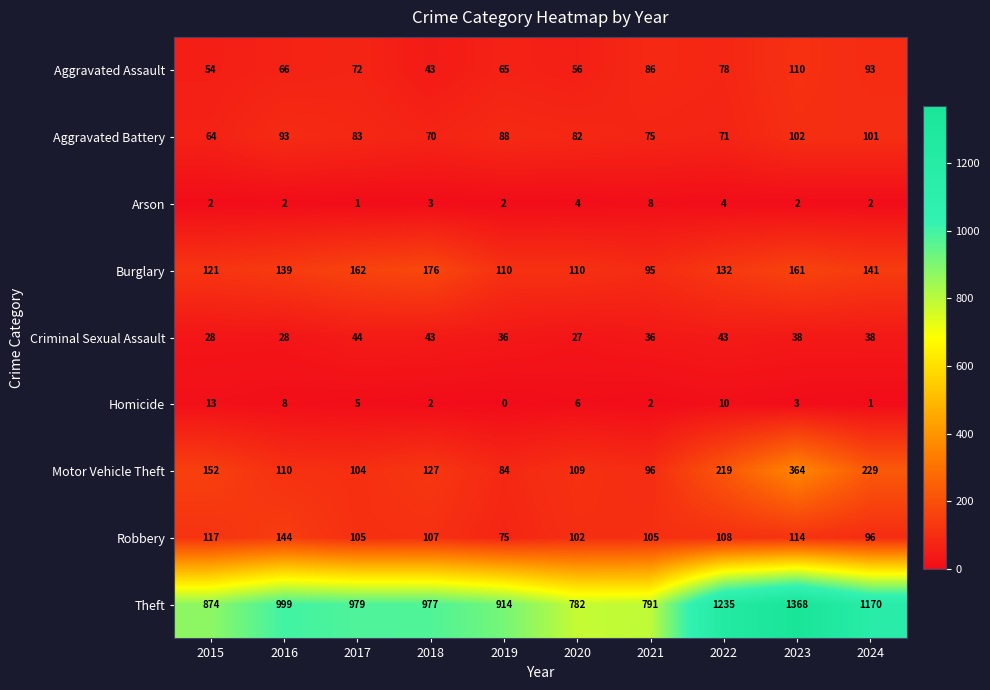

True or false: Criminal Sexual Assault has a value of 55 at 2019.

False